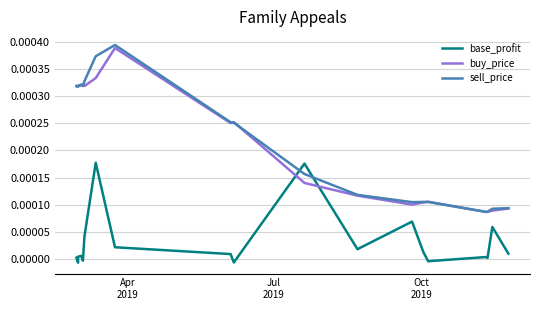

Which series has the largest range (max minus min)?

sell_price